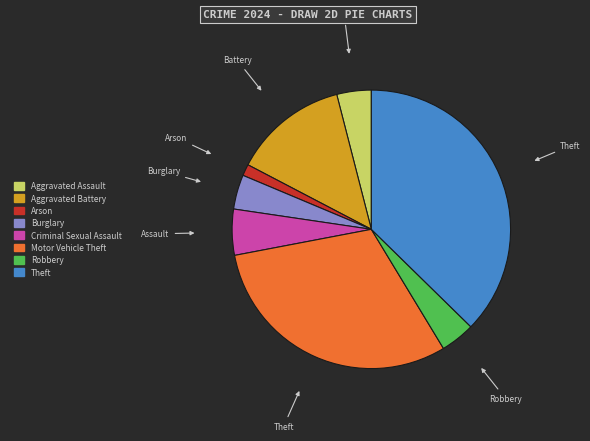

Which slice is the largest?

Theft